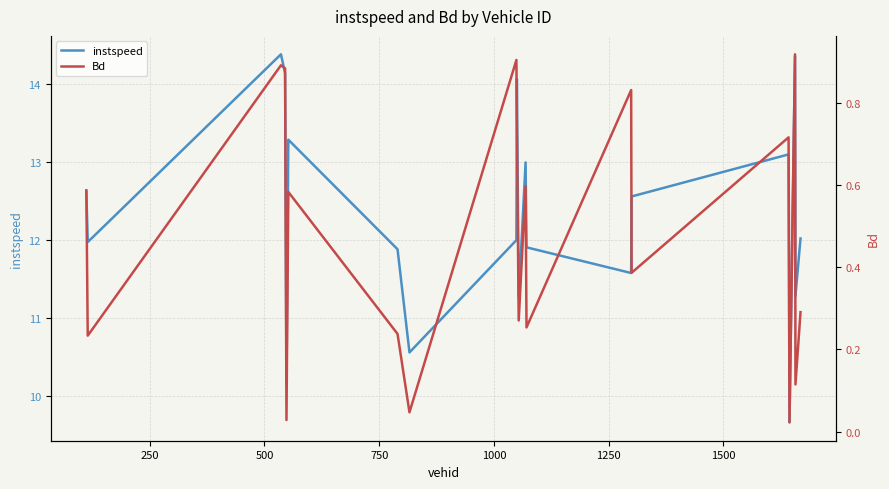

Reading left to right, extract all data points from this chart.

instspeed: 12.6	12.0	14.4	14.1	10.1	13.3	11.9	10.6	12.0	14.1	11.3	13.0	11.9	11.6	12.6	13.1	9.7	14.4	11.3	12.0
Bd: 0.6	0.2	0.9	0.9	0.0	0.6	0.2	0.0	0.9	0.7	0.3	0.6	0.3	0.8	0.4	0.7	0.0	0.9	0.1	0.3